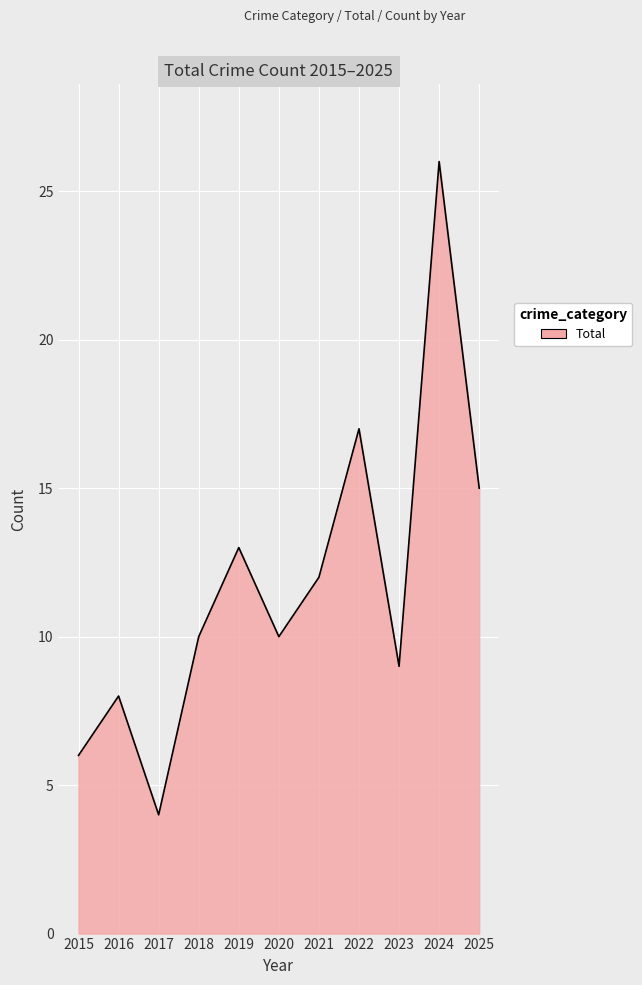

Reading right to left, transcribe all the data shown in this chart.

2025=15	2024=26	2023=9	2022=17	2021=12	2020=10	2019=13	2018=10	2017=4	2016=8	2015=6